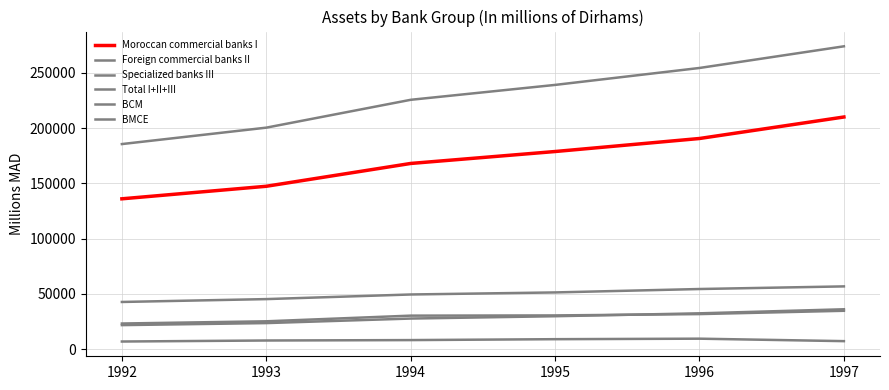

The value of BMCE at 1992 is 23170. True or false?

True